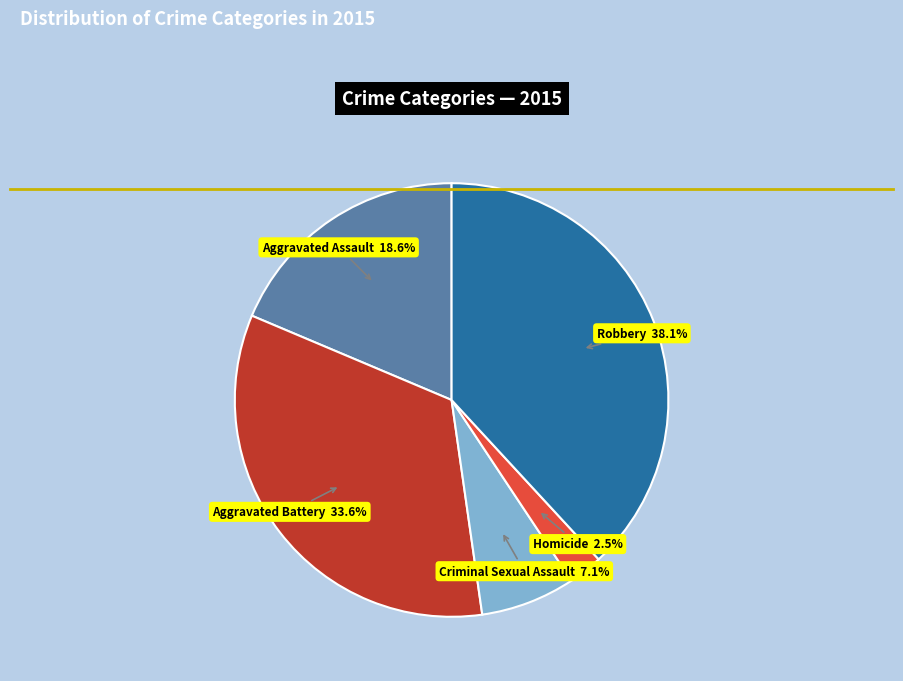

Is there any slice that represents more than half of the pie?

No